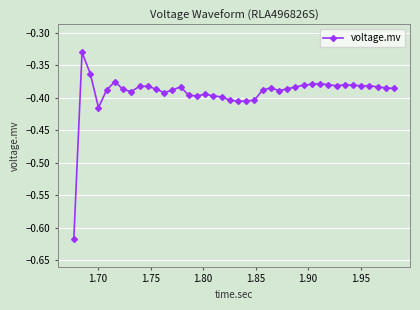

What is the sum of all values?

-15.7